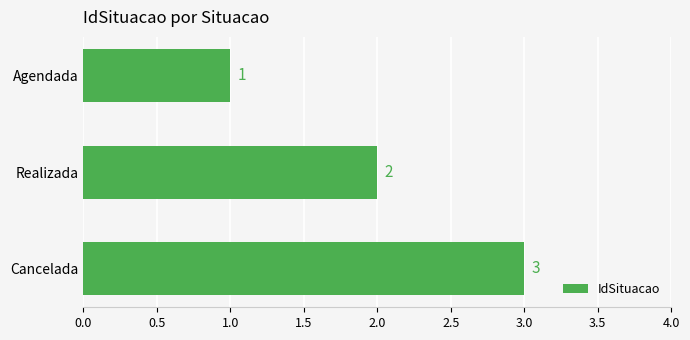

What is the value of the 1st bar from the top?

1